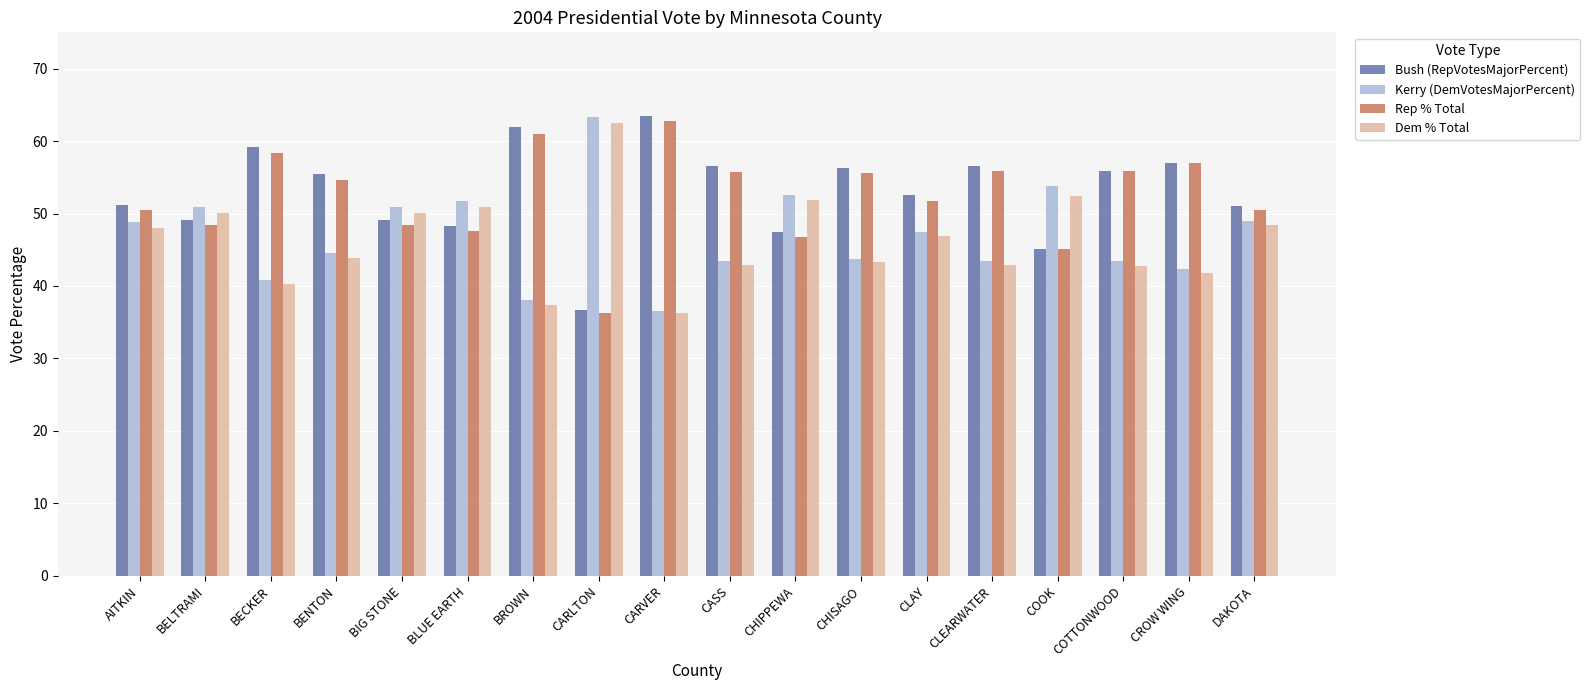

What is the sum of all Dem % Total values?

832.7